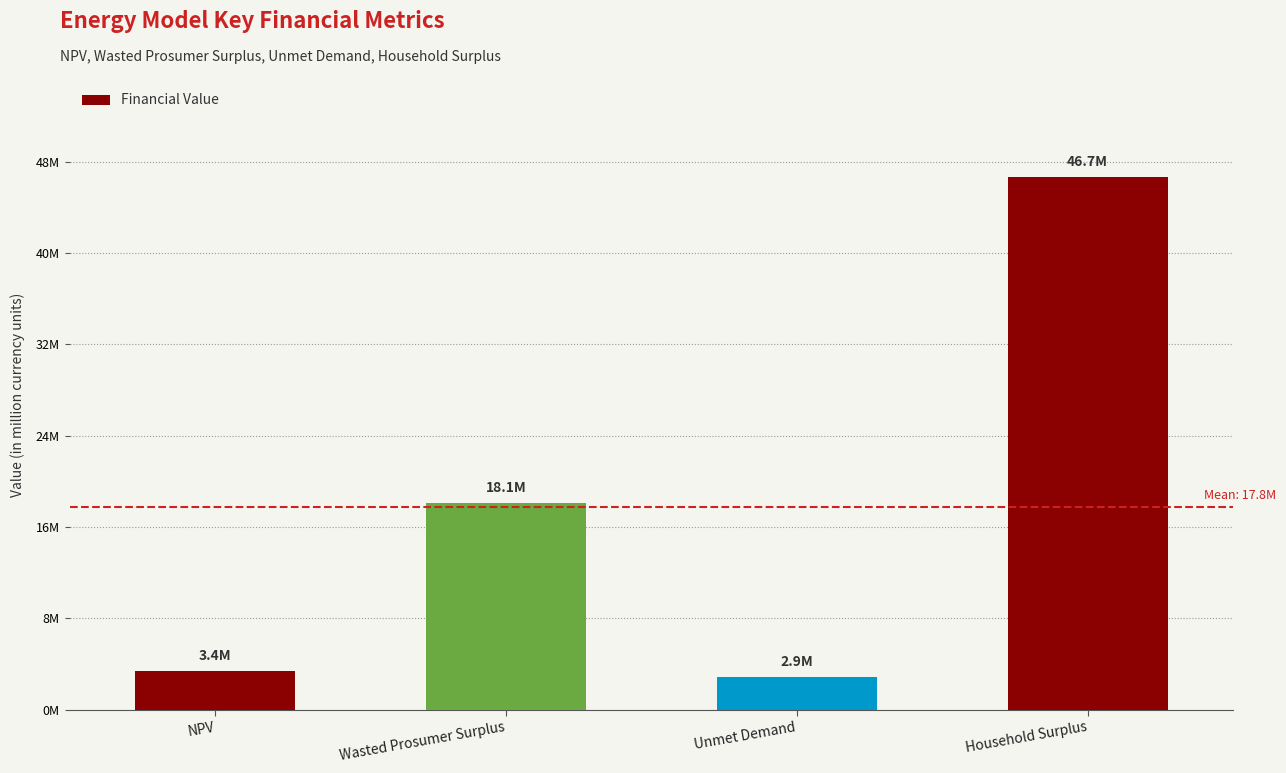

Does the chart contain any negative values?

No